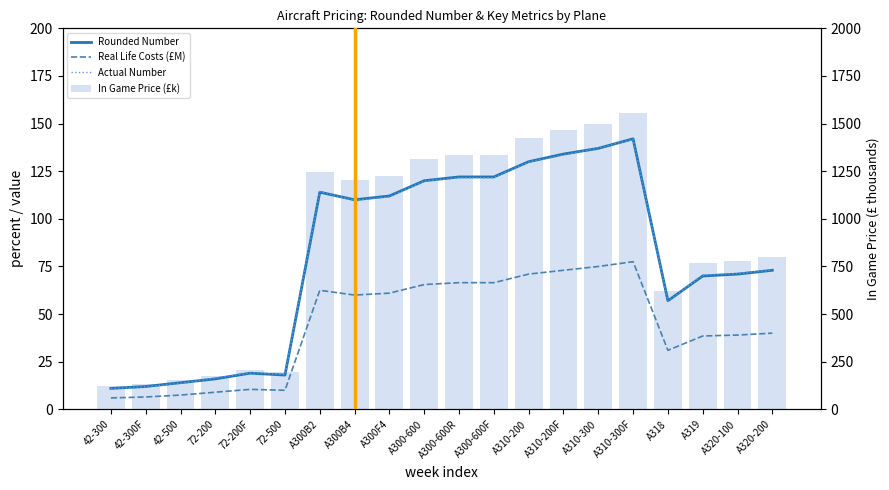

At which label is In Game Price (£k) closest to 836?

A320-200